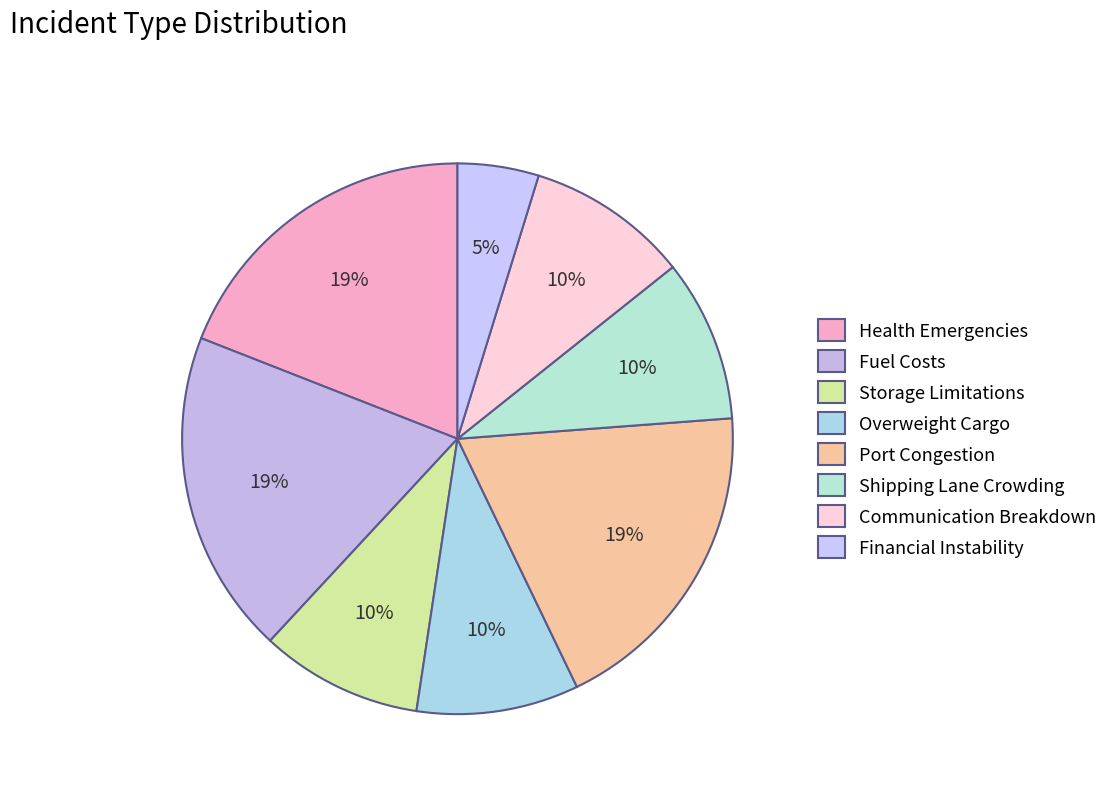

Is it true that Health Emergencies is 30% of the pie?

False